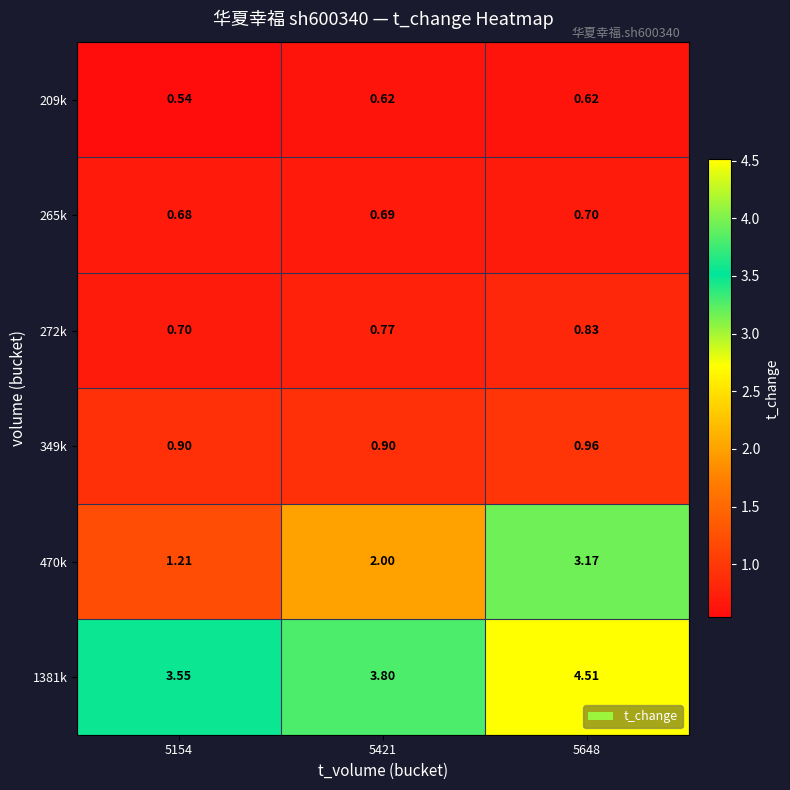

Is the value of 349k at 5648 greater than the value of 209k at 5421?

Yes